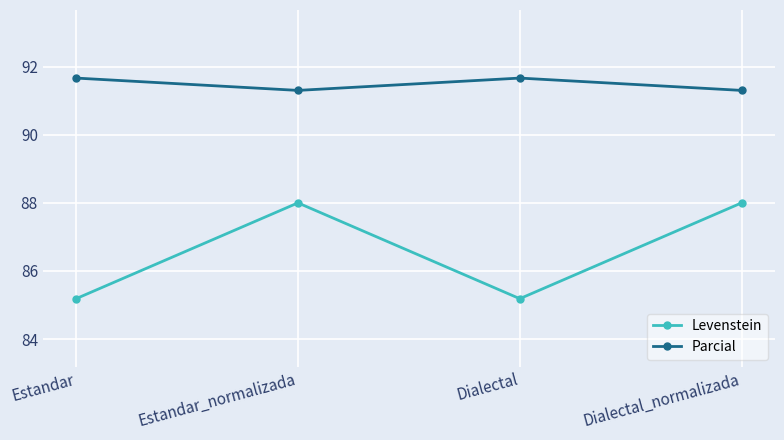

What is the value of the Parcial point at the 2nd from the left?

91.3